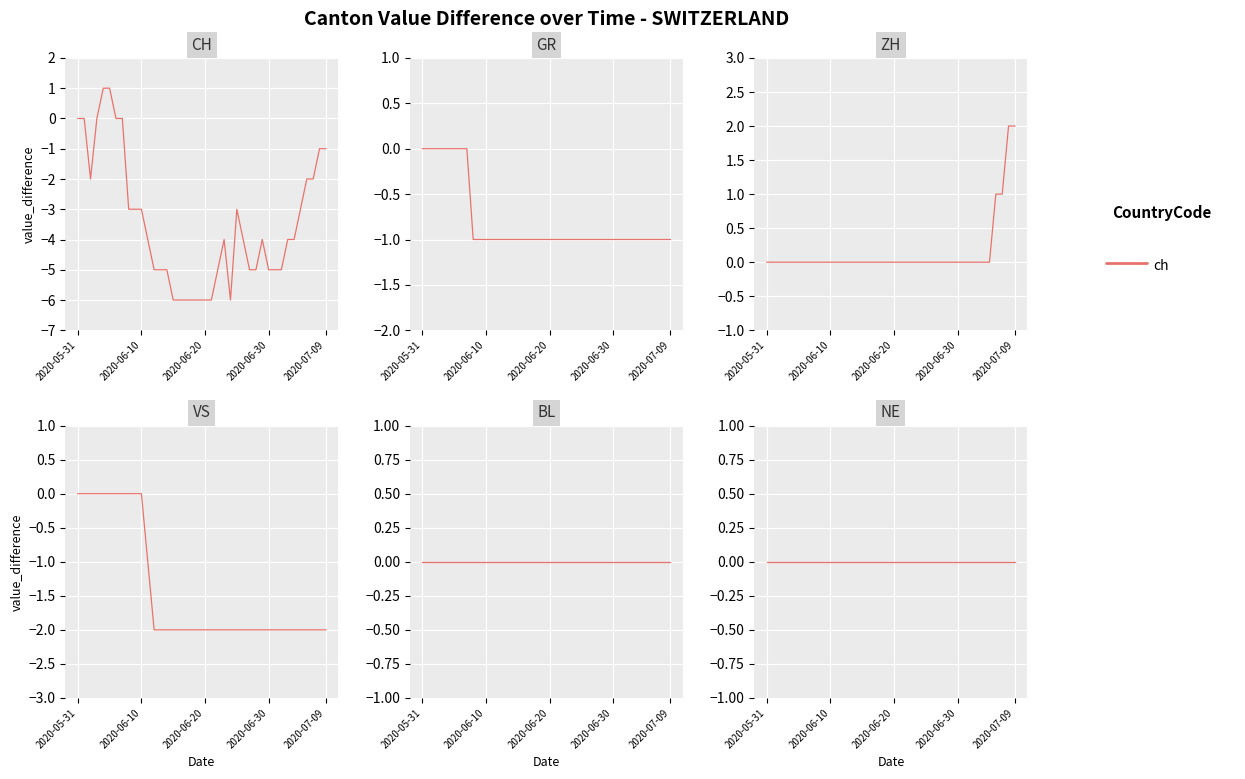

The value of CH at 7 is 0. True or false?

True